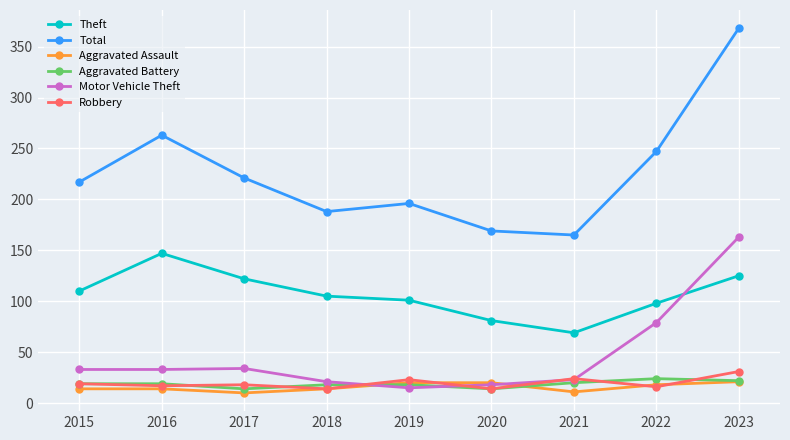

In Aggravated Battery, how many points are lower than both neighbors (excluding endpoints)?

2